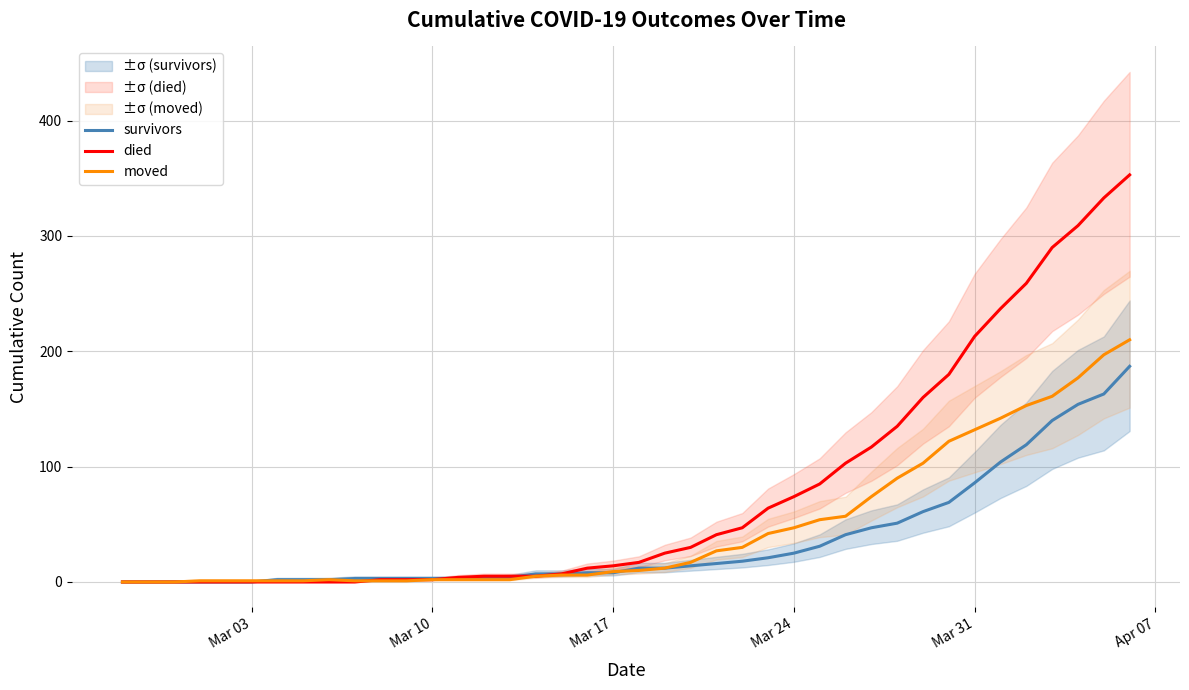

What is the average value of the moved series?

48